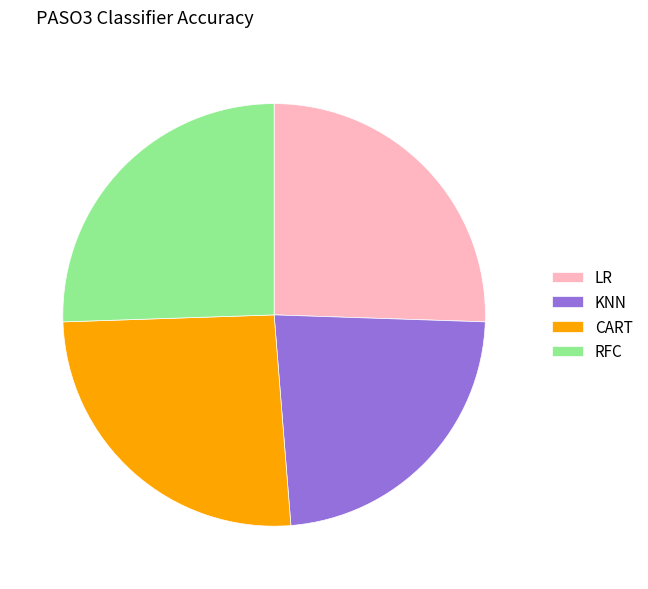

How many segments does this pie chart have?

4